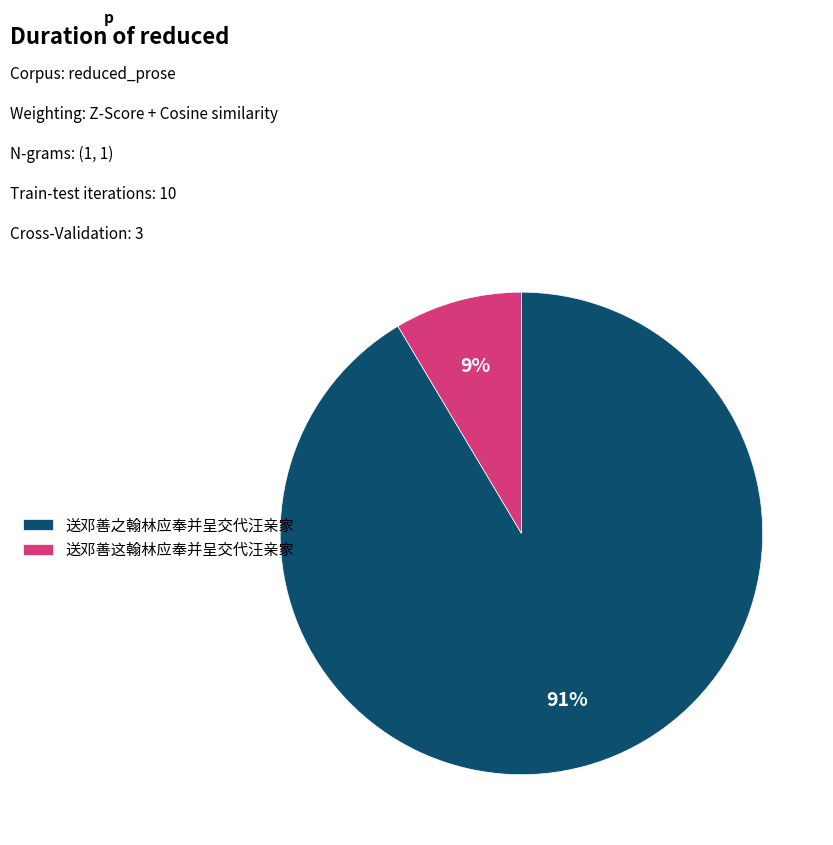

Do 送邓善这翰林应奉并呈交代汪亲家 and 送邓善之翰林应奉并呈交代汪亲家 together represent more than half of the pie?

Yes